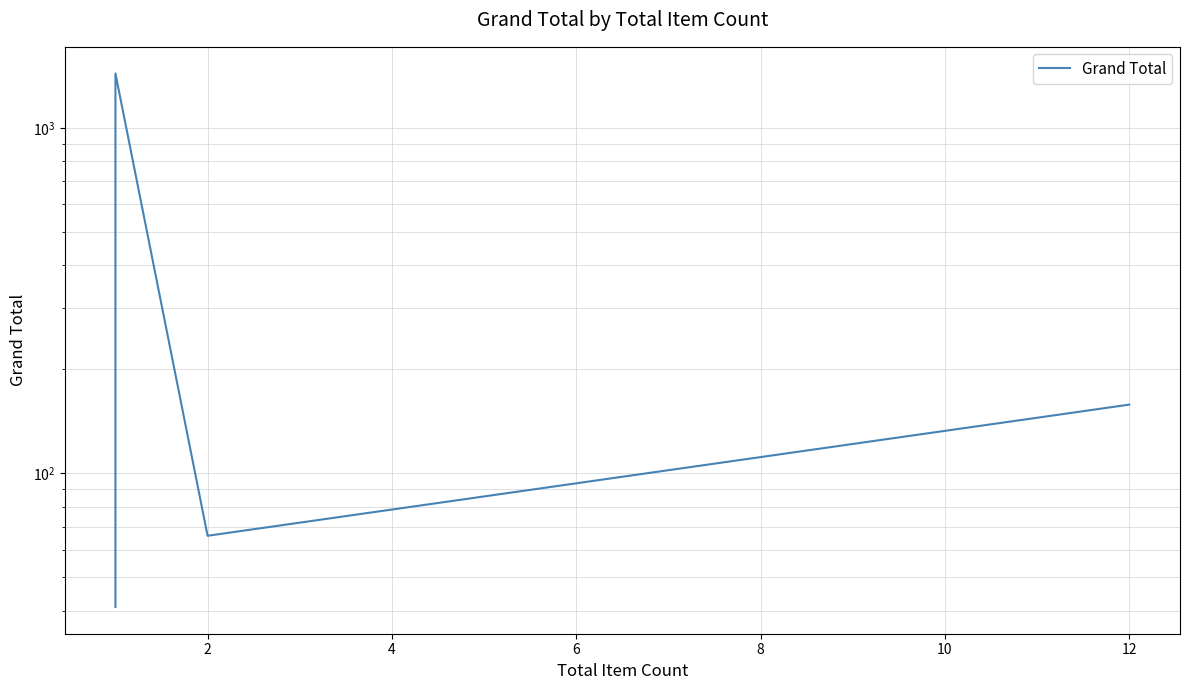

What is the minimum value shown in the chart?

41.0